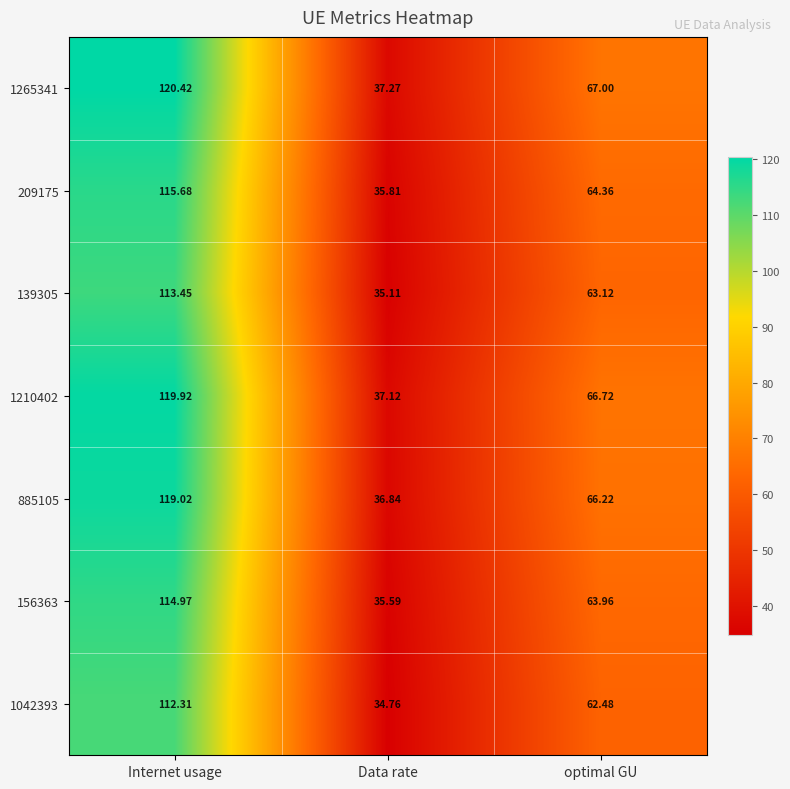

At which label is 139305 closest to 74?

optimal GU